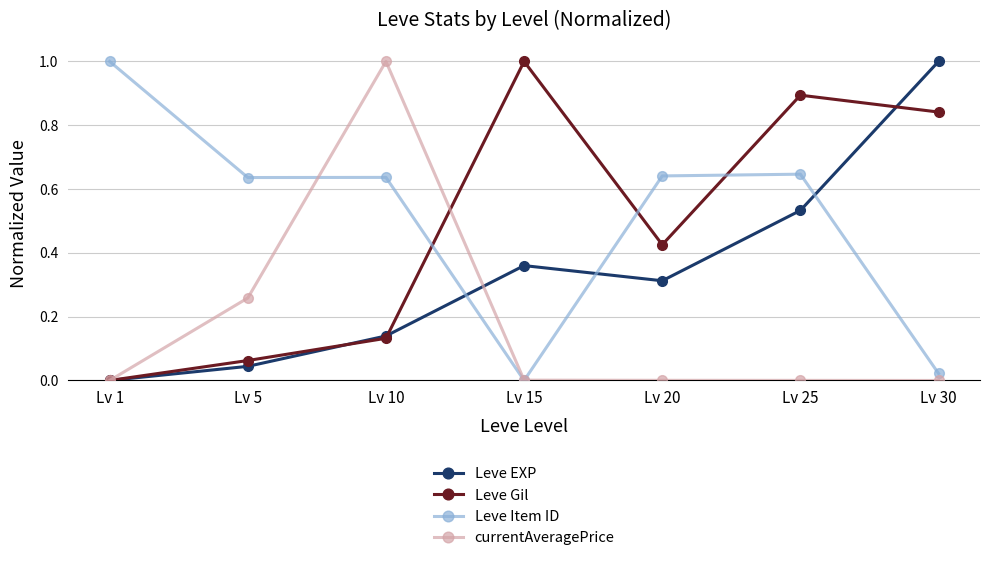

Is the value of Leve Gil at Lv 15 greater than the value of Leve Item ID at Lv 30?

Yes